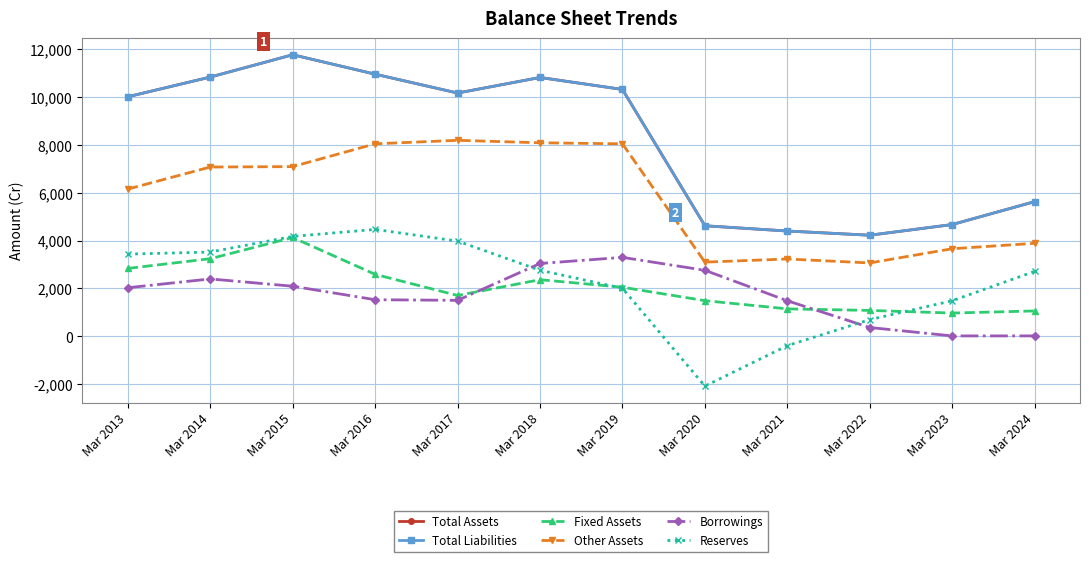

How many lines are shown in the chart?

6